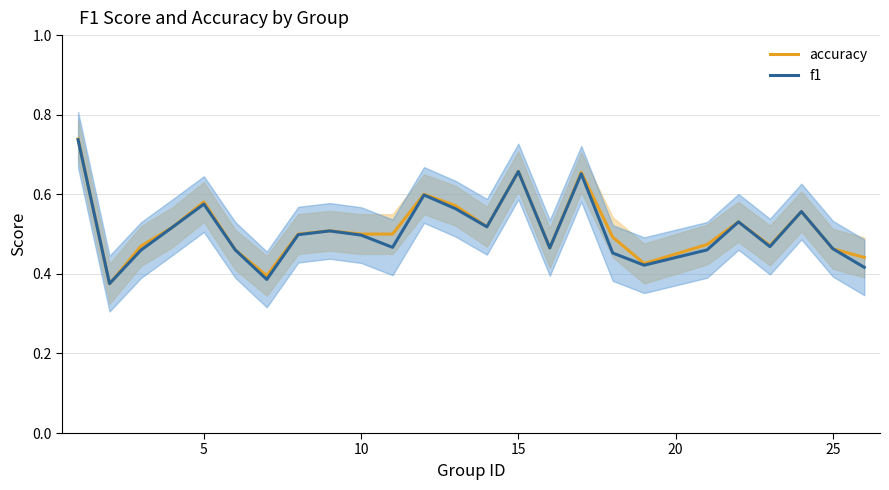

True or false: f1 and accuracy intersect in this chart.

True